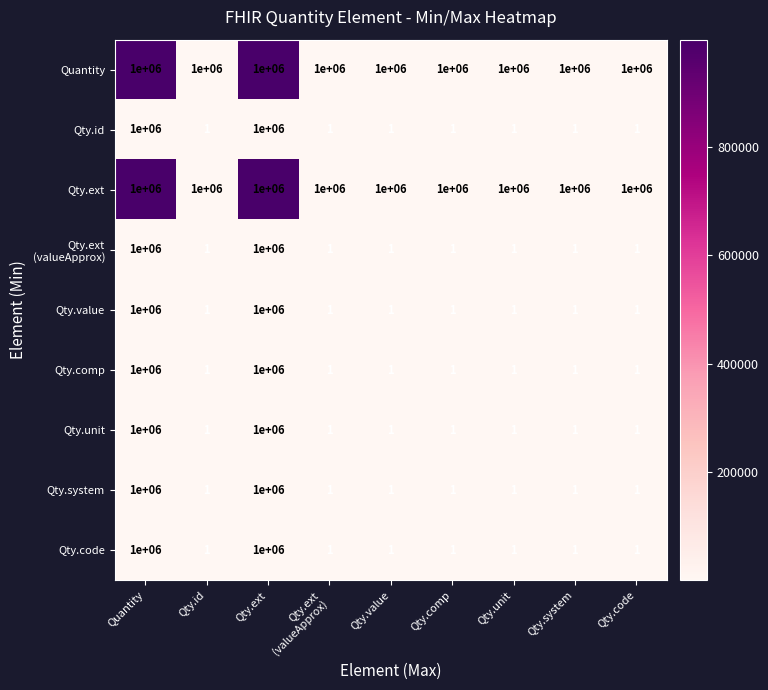

At how many categories does at least one series exceed 125797?

9